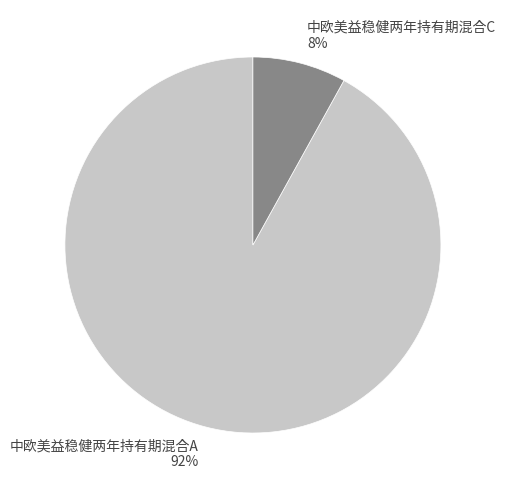

True or false: 中欧美益稳健两年持有期混合A accounts for 92% of the total.

True